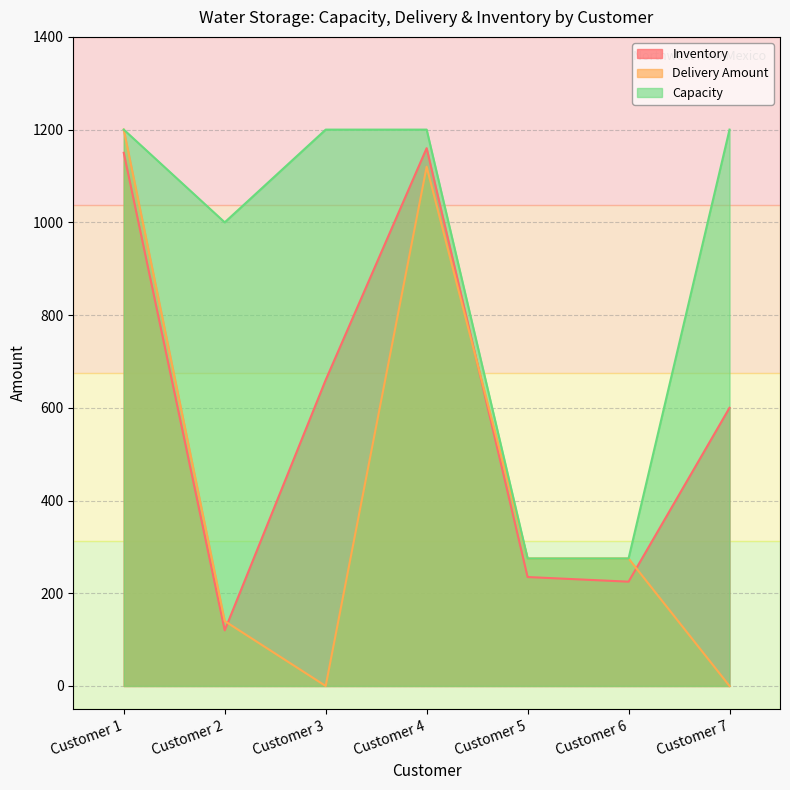

Where does the Inventory series first go above 600?

Customer 1